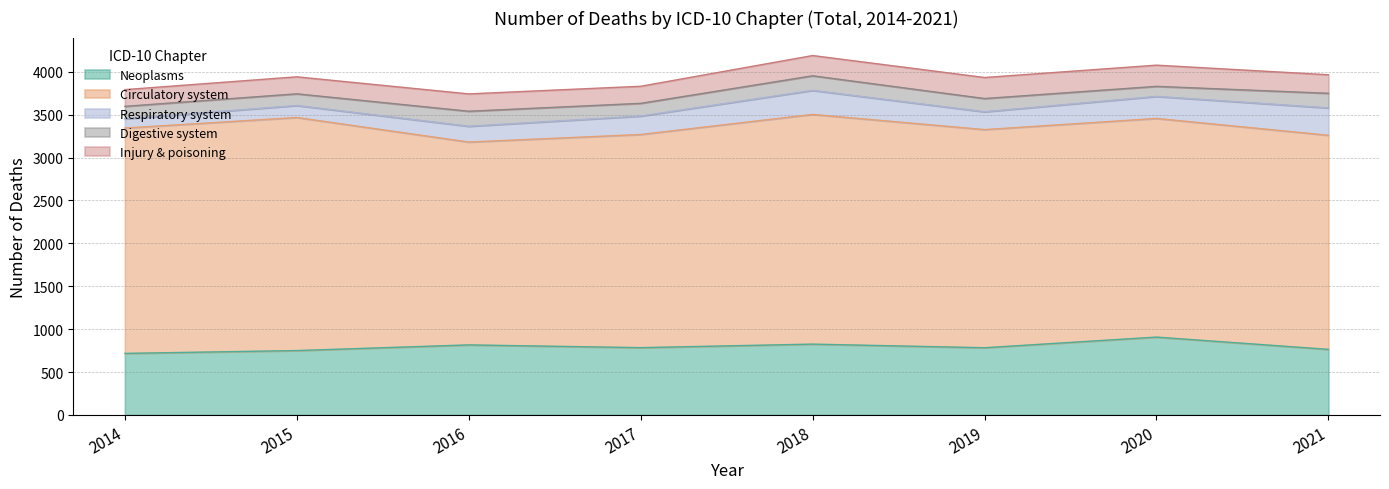

How many values in the Neoplasms series exceed 785?

3